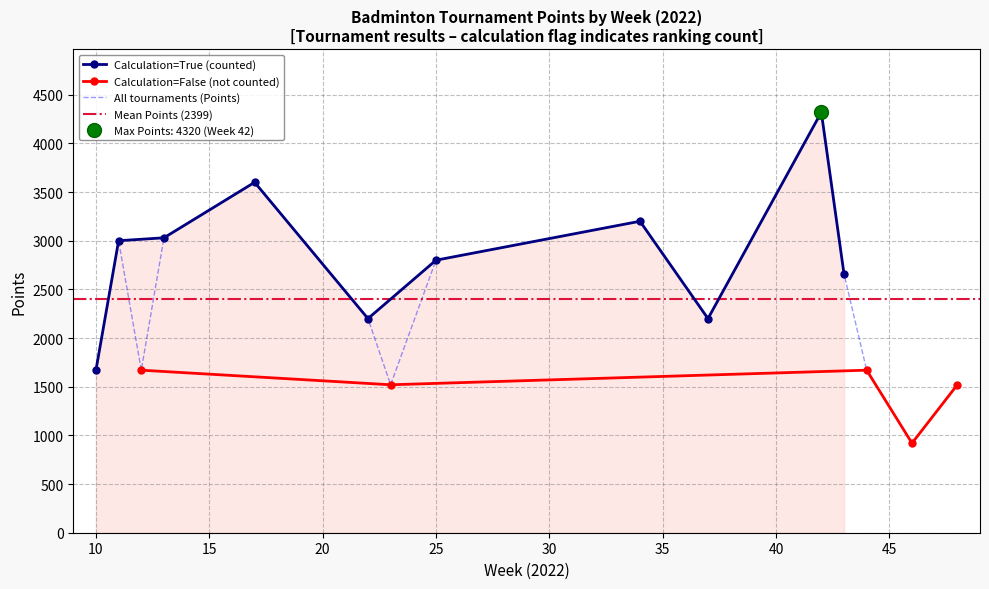

What is the smallest value displayed?

920